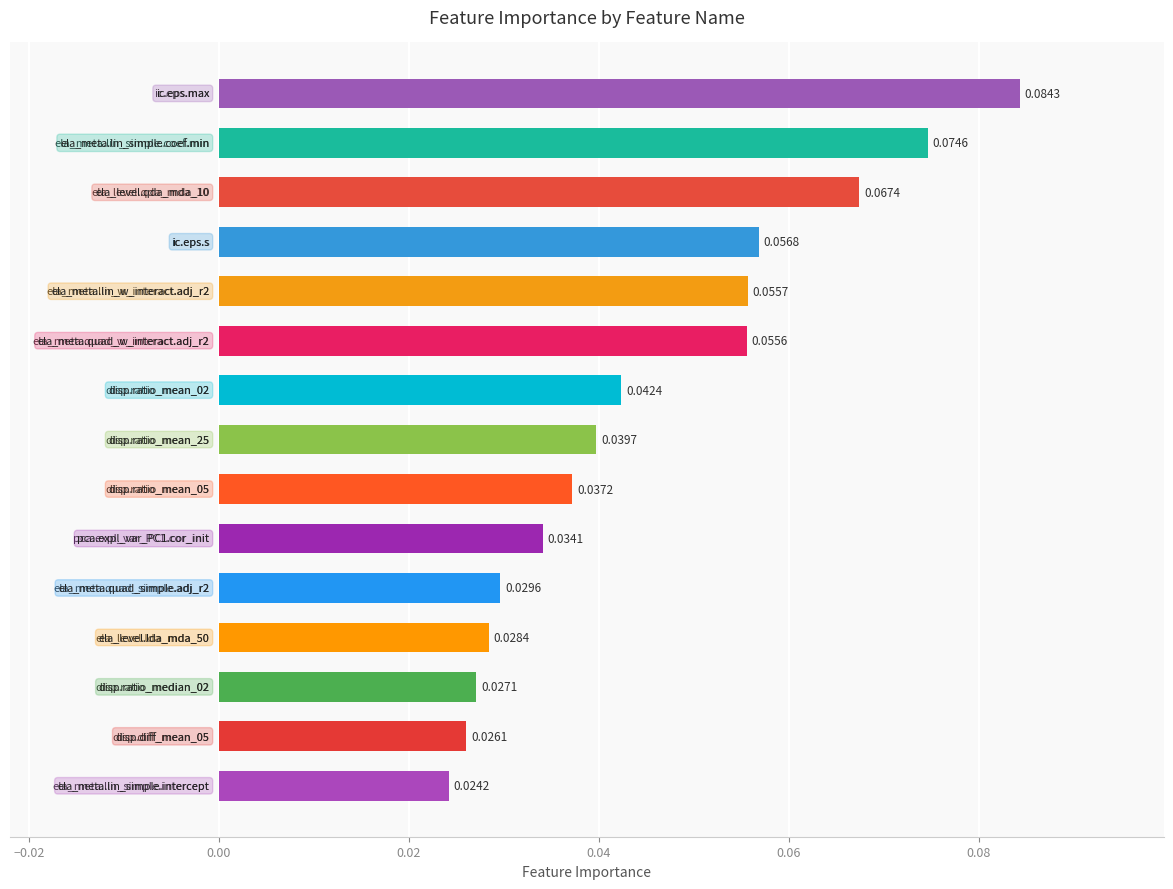

What is the sum of all values?

0.7